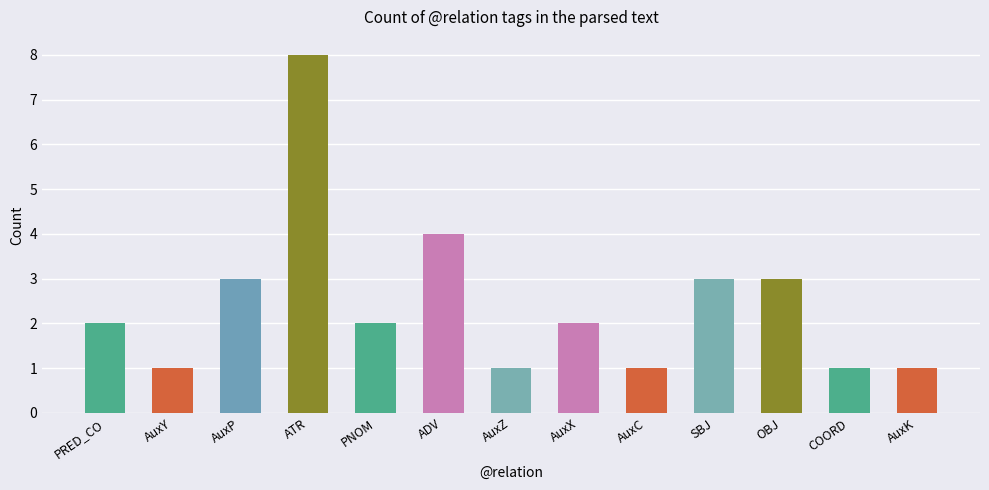

What is the smallest value displayed?

1